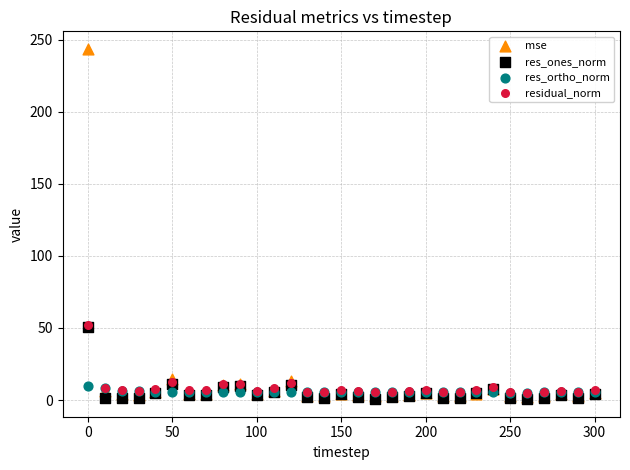

Which series contains the highest Y value?

mse